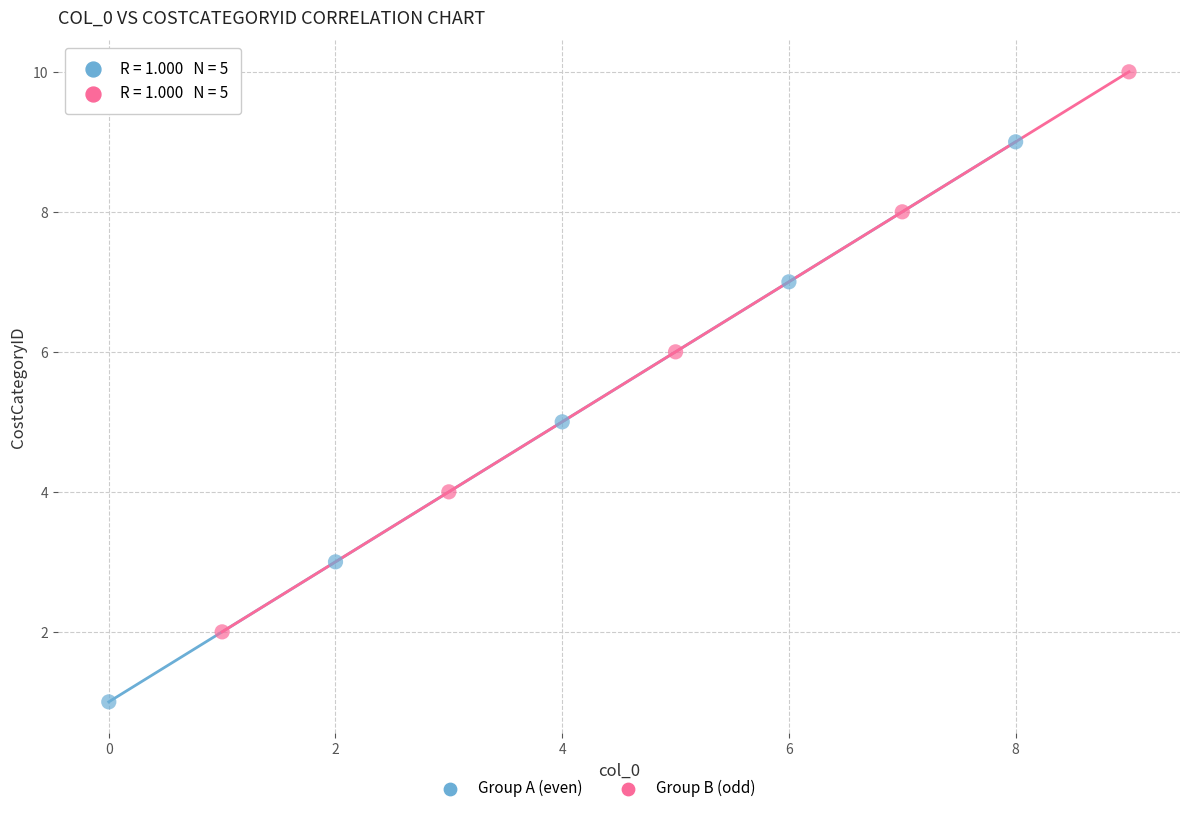

Which series reaches the minimum Y coordinate?

Group A (even)